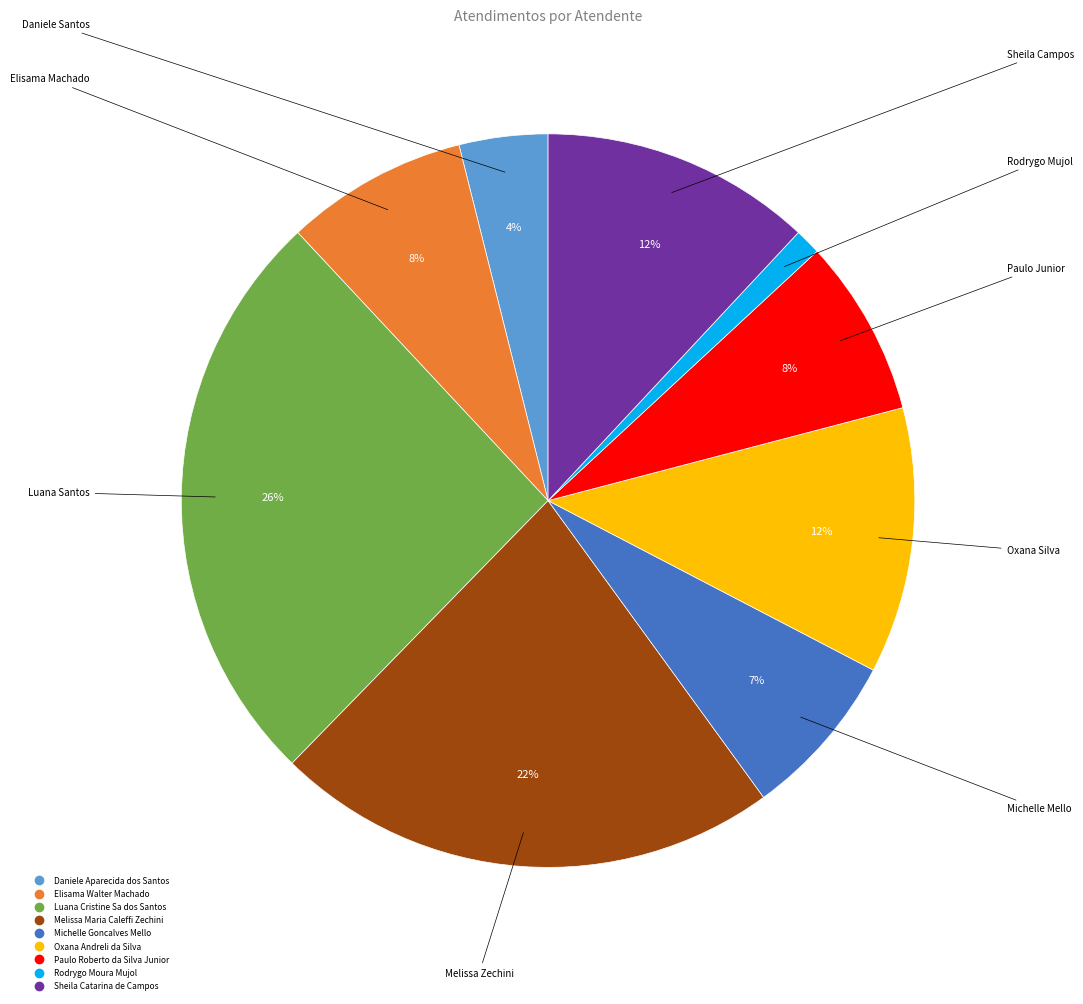

Which has a higher value, Melissa Maria Caleffi Zechini or Michelle Goncalves Mello?

Melissa Maria Caleffi Zechini